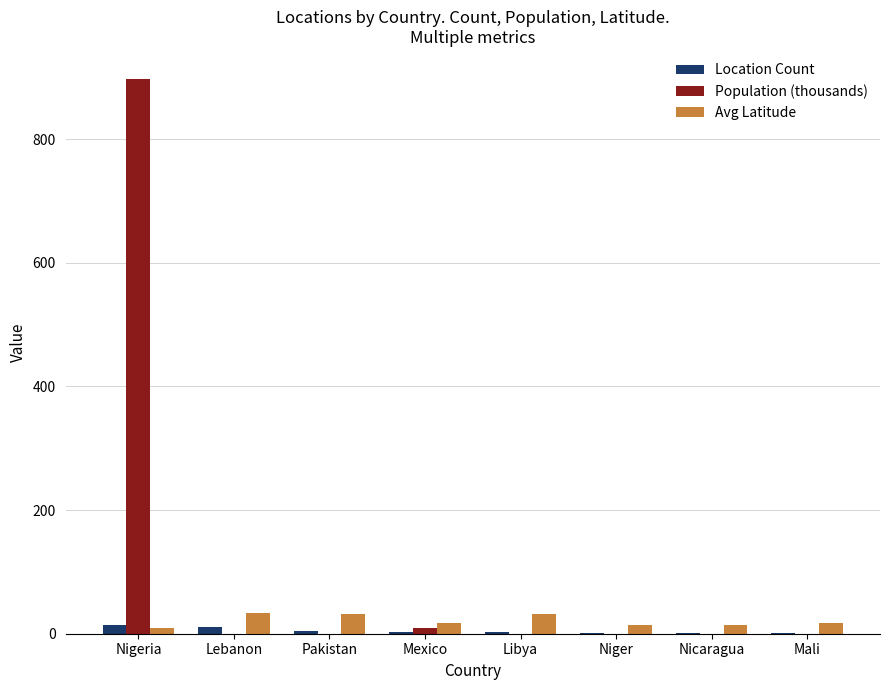

At which category does the chart reach its peak across all series?

Nigeria